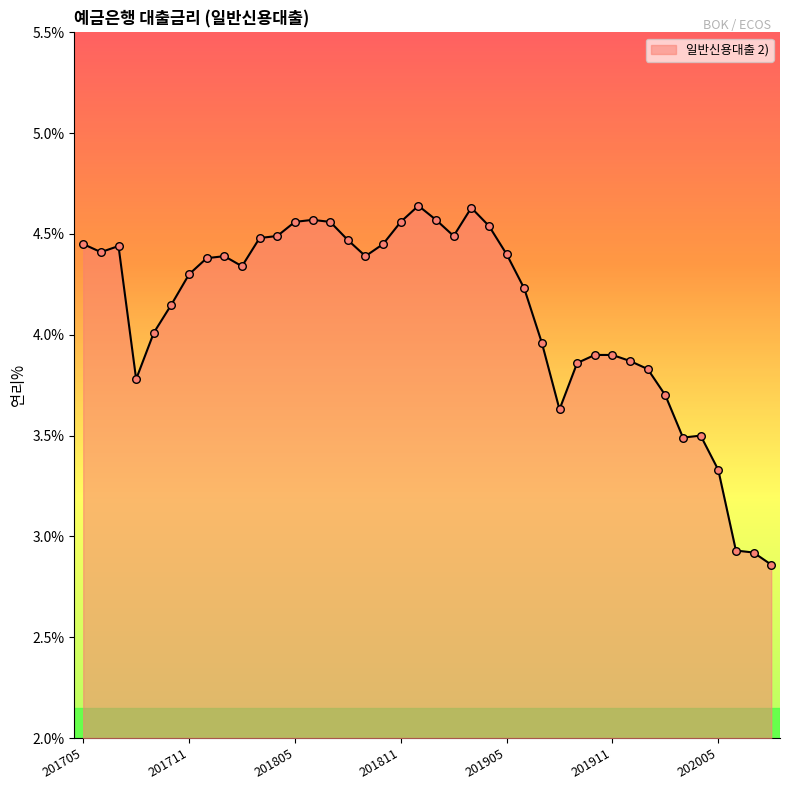

What is the difference between the maximum and minimum values?

1.8